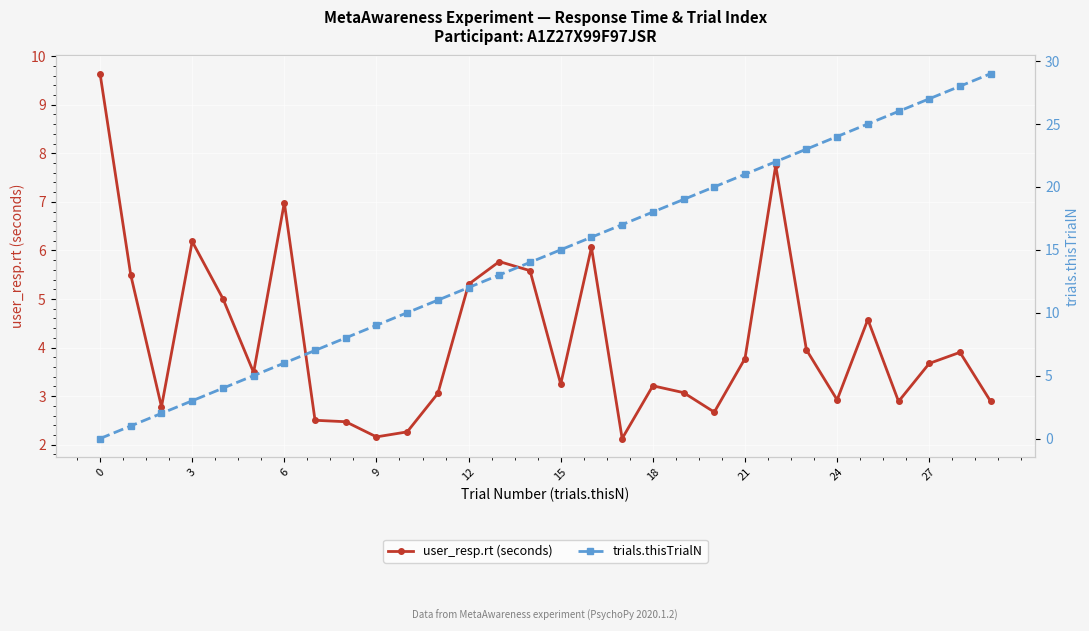

The value of trials.thisTrialN at 12 is 16.4. True or false?

False